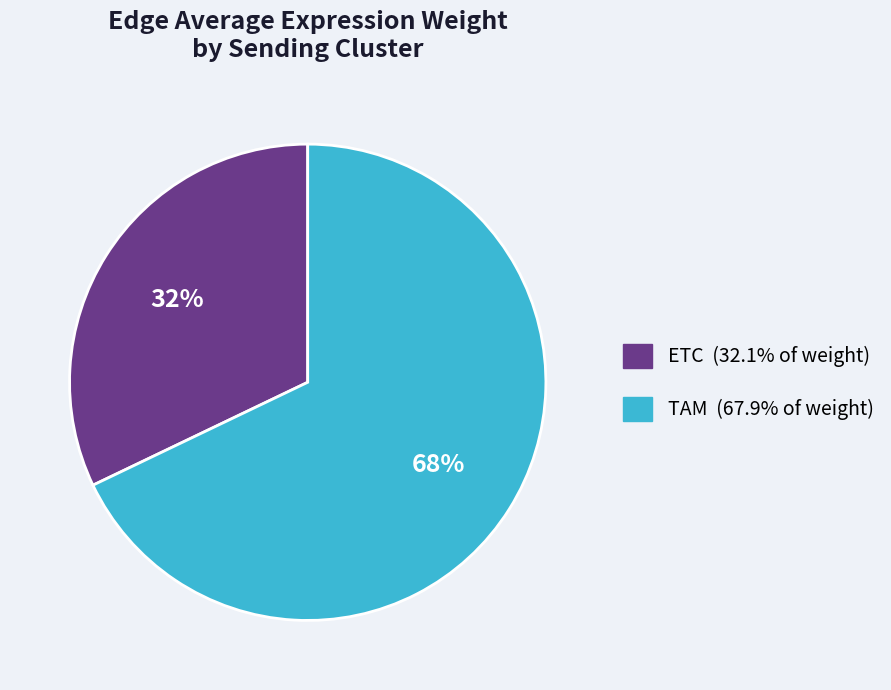

Do TAM and ETC together represent more than half of the pie?

Yes